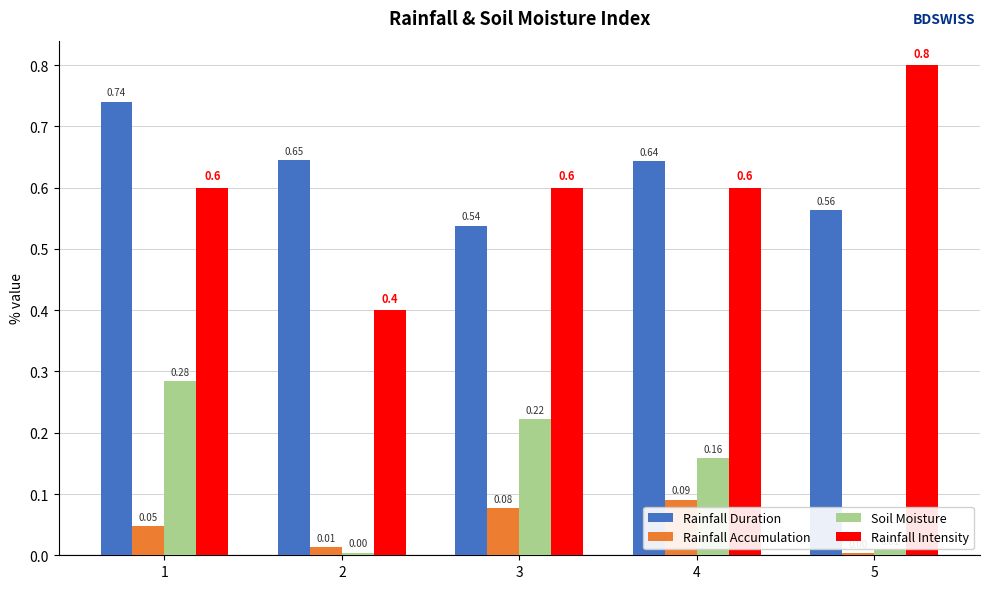

Rank the series by their maximum value, from lowest to highest.

Rainfall Accumulation, Soil Moisture, Rainfall Duration, Rainfall Intensity